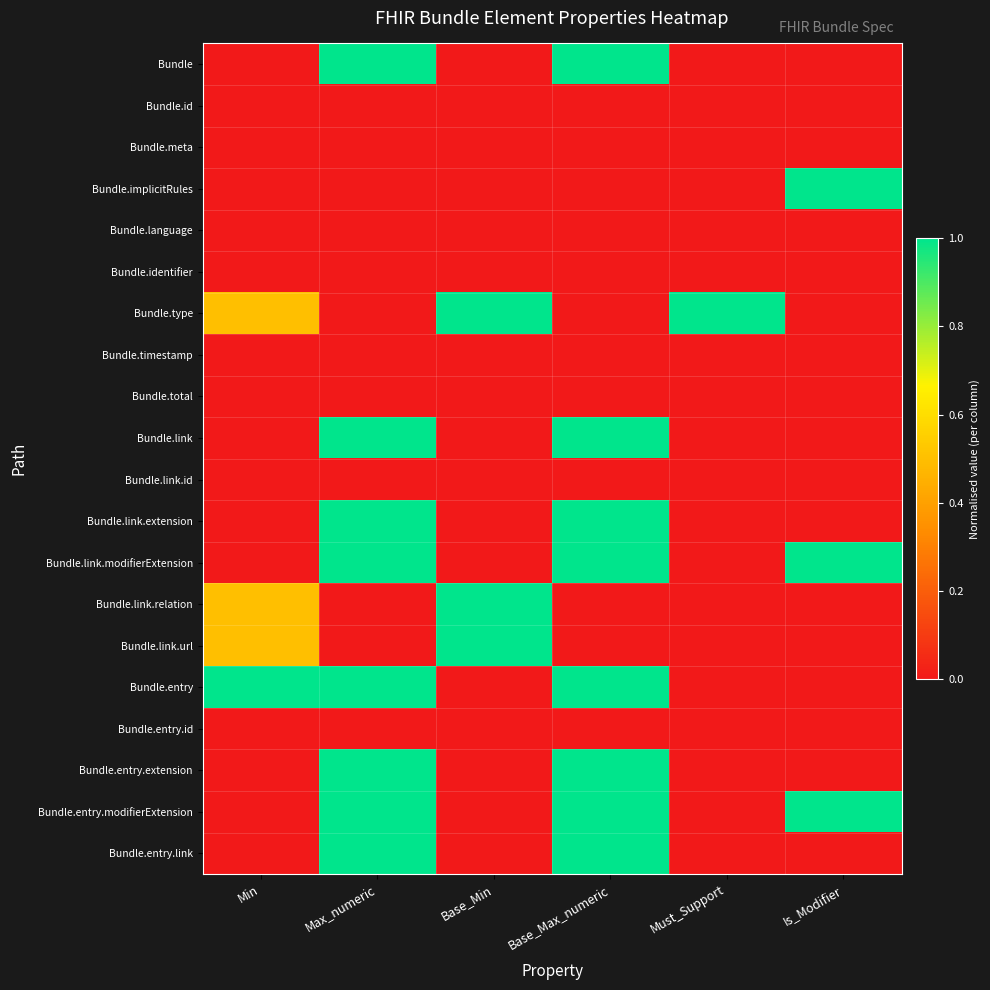

Reading left to right, extract all data points from this chart.

Bundle: Min=0.0	Max_numeric=1.0	Base_Min=0.0	Base_Max_numeric=1.0	Must_Support=0.0	Is_Modifier=0.0
Bundle.id: Min=0.0	Max_numeric=0.0	Base_Min=0.0	Base_Max_numeric=0.0	Must_Support=0.0	Is_Modifier=0.0
Bundle.meta: Min=0.0	Max_numeric=0.0	Base_Min=0.0	Base_Max_numeric=0.0	Must_Support=0.0	Is_Modifier=0.0
Bundle.implicitRules: Min=0.0	Max_numeric=0.0	Base_Min=0.0	Base_Max_numeric=0.0	Must_Support=0.0	Is_Modifier=1.0
Bundle.language: Min=0.0	Max_numeric=0.0	Base_Min=0.0	Base_Max_numeric=0.0	Must_Support=0.0	Is_Modifier=0.0
Bundle.identifier: Min=0.0	Max_numeric=0.0	Base_Min=0.0	Base_Max_numeric=0.0	Must_Support=0.0	Is_Modifier=0.0
Bundle.type: Min=0.5	Max_numeric=0.0	Base_Min=1.0	Base_Max_numeric=0.0	Must_Support=1.0	Is_Modifier=0.0
Bundle.timestamp: Min=0.0	Max_numeric=0.0	Base_Min=0.0	Base_Max_numeric=0.0	Must_Support=0.0	Is_Modifier=0.0
Bundle.total: Min=0.0	Max_numeric=0.0	Base_Min=0.0	Base_Max_numeric=0.0	Must_Support=0.0	Is_Modifier=0.0
Bundle.link: Min=0.0	Max_numeric=1.0	Base_Min=0.0	Base_Max_numeric=1.0	Must_Support=0.0	Is_Modifier=0.0
Bundle.link.id: Min=0.0	Max_numeric=0.0	Base_Min=0.0	Base_Max_numeric=0.0	Must_Support=0.0	Is_Modifier=0.0
Bundle.link.extension: Min=0.0	Max_numeric=1.0	Base_Min=0.0	Base_Max_numeric=1.0	Must_Support=0.0	Is_Modifier=0.0
Bundle.link.modifierExtension: Min=0.0	Max_numeric=1.0	Base_Min=0.0	Base_Max_numeric=1.0	Must_Support=0.0	Is_Modifier=1.0
Bundle.link.relation: Min=0.5	Max_numeric=0.0	Base_Min=1.0	Base_Max_numeric=0.0	Must_Support=0.0	Is_Modifier=0.0
Bundle.link.url: Min=0.5	Max_numeric=0.0	Base_Min=1.0	Base_Max_numeric=0.0	Must_Support=0.0	Is_Modifier=0.0
Bundle.entry: Min=1.0	Max_numeric=1.0	Base_Min=0.0	Base_Max_numeric=1.0	Must_Support=0.0	Is_Modifier=0.0
Bundle.entry.id: Min=0.0	Max_numeric=0.0	Base_Min=0.0	Base_Max_numeric=0.0	Must_Support=0.0	Is_Modifier=0.0
Bundle.entry.extension: Min=0.0	Max_numeric=1.0	Base_Min=0.0	Base_Max_numeric=1.0	Must_Support=0.0	Is_Modifier=0.0
Bundle.entry.modifierExtension: Min=0.0	Max_numeric=1.0	Base_Min=0.0	Base_Max_numeric=1.0	Must_Support=0.0	Is_Modifier=1.0
Bundle.entry.link: Min=0.0	Max_numeric=1.0	Base_Min=0.0	Base_Max_numeric=1.0	Must_Support=0.0	Is_Modifier=0.0